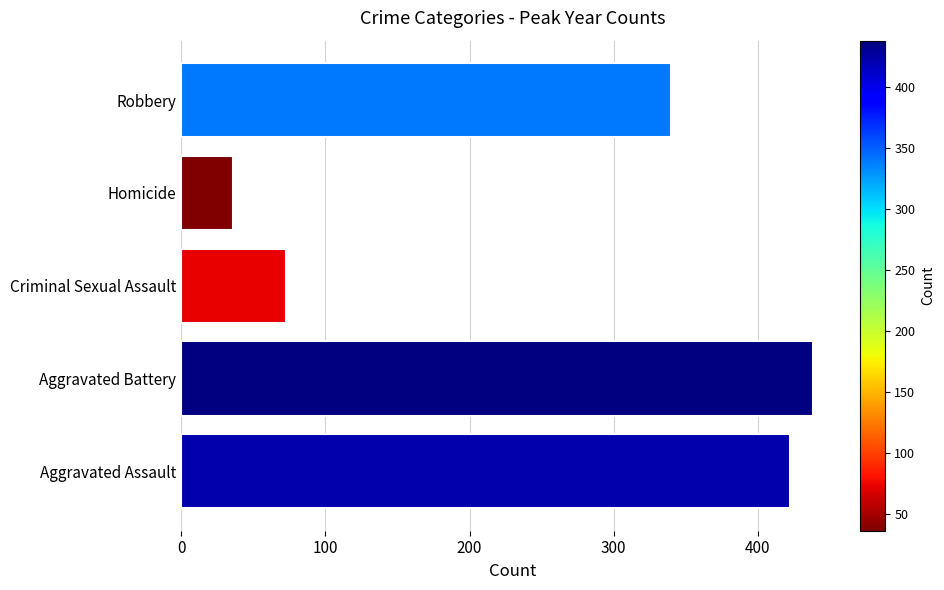

Which label corresponds to the smallest value in the chart?

Homicide